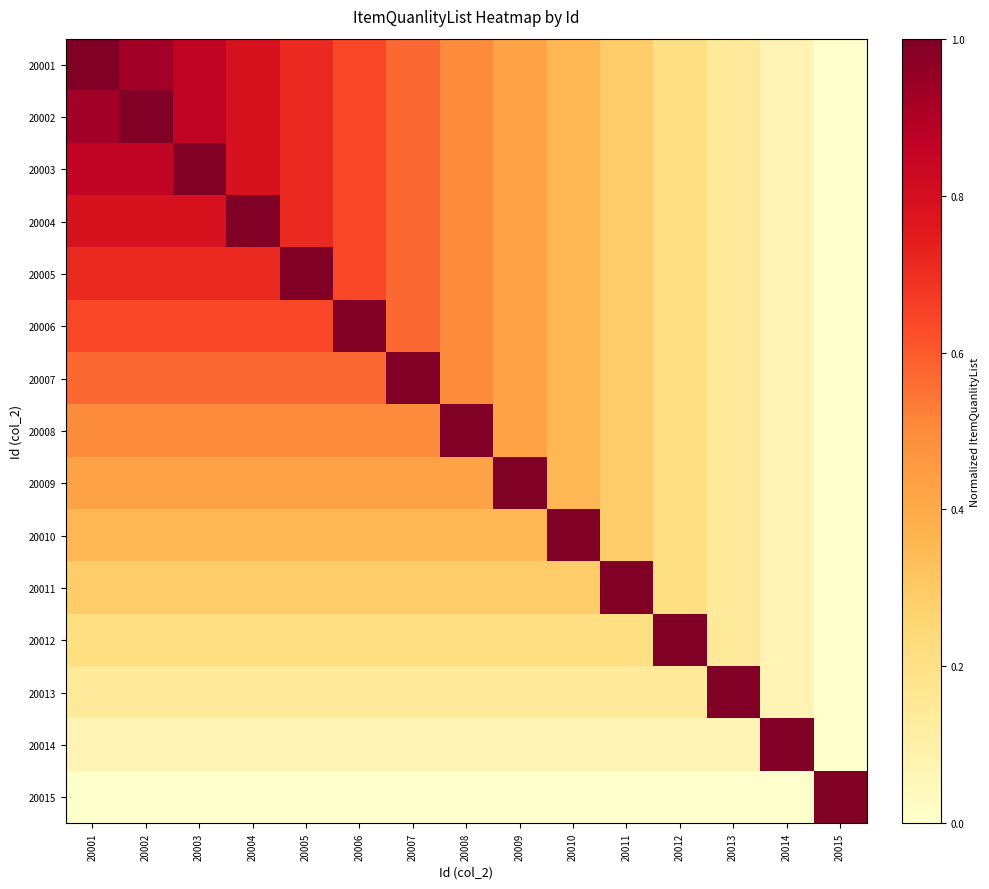

How many data points does each series have?

15